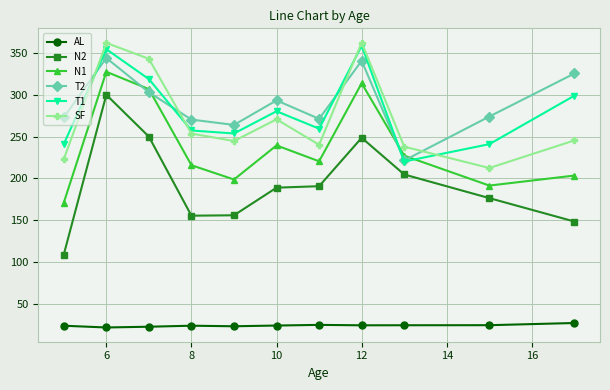

What is the difference between the maximum and second lowest values in the N1 series?

136.0